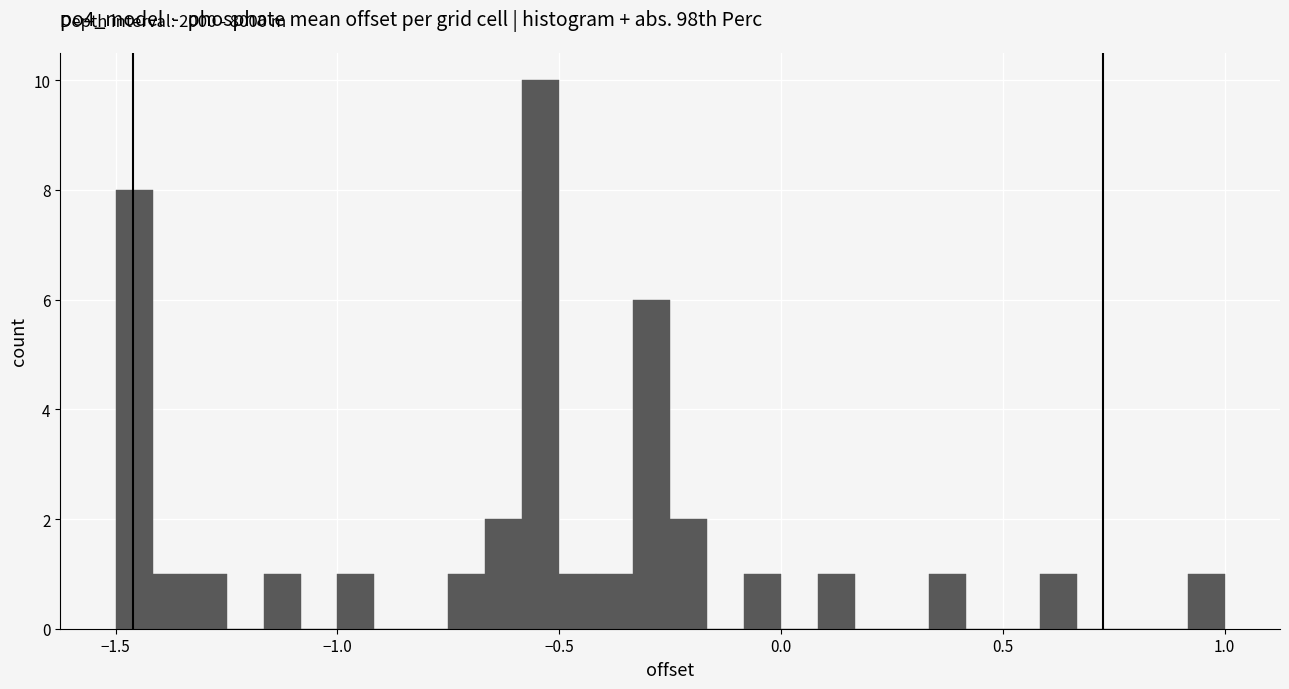

Read against the x-axis, roughly where is the centre of the tallest bar?

-0.55